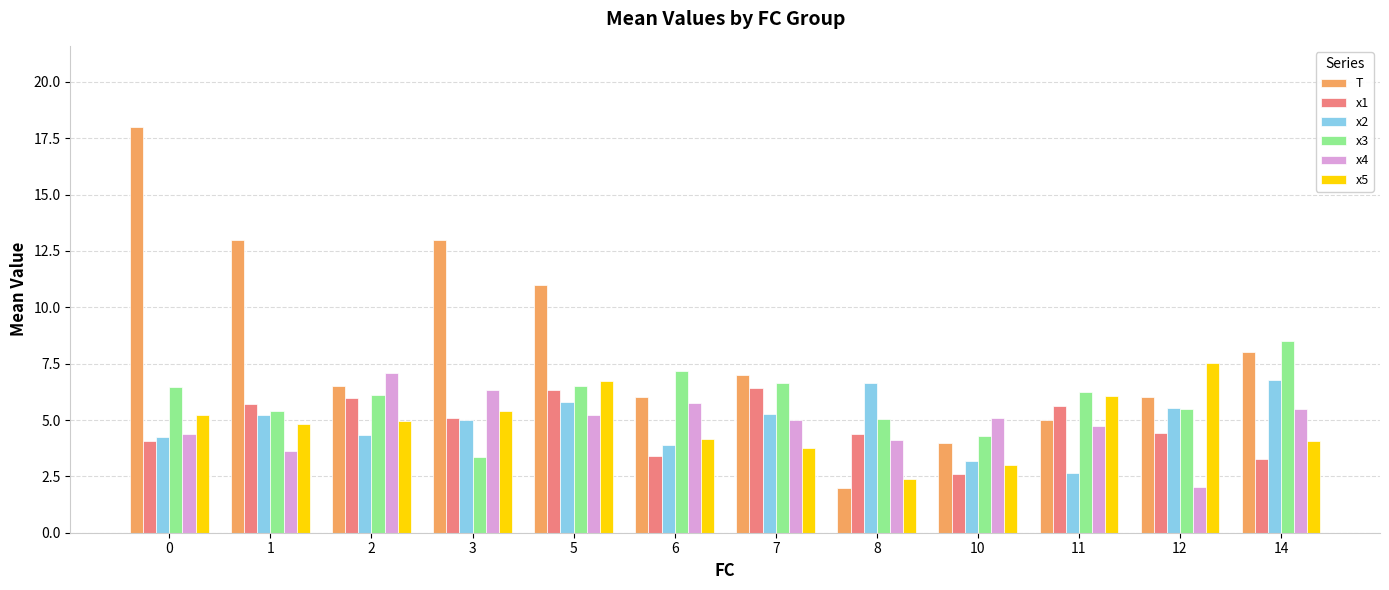

How many values in the x1 series exceed 5?

6